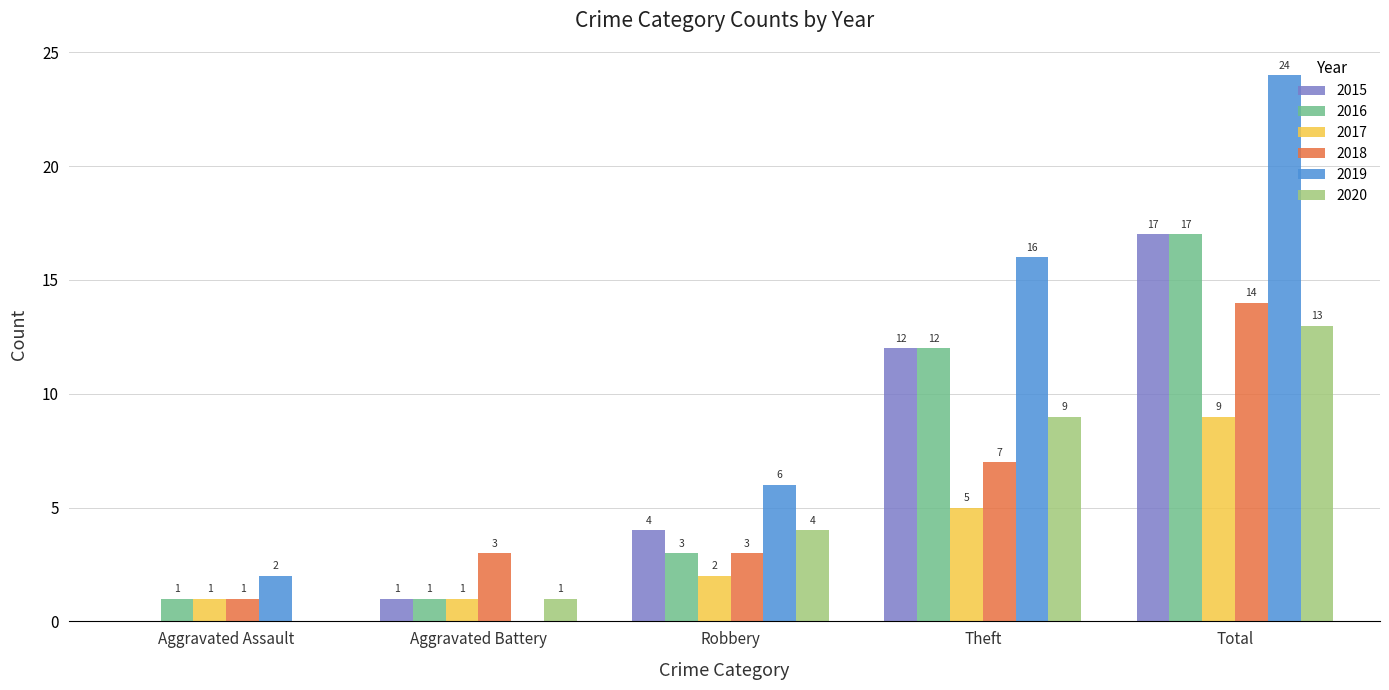

Between Robbery and Theft, which series saw the biggest shift?

2019